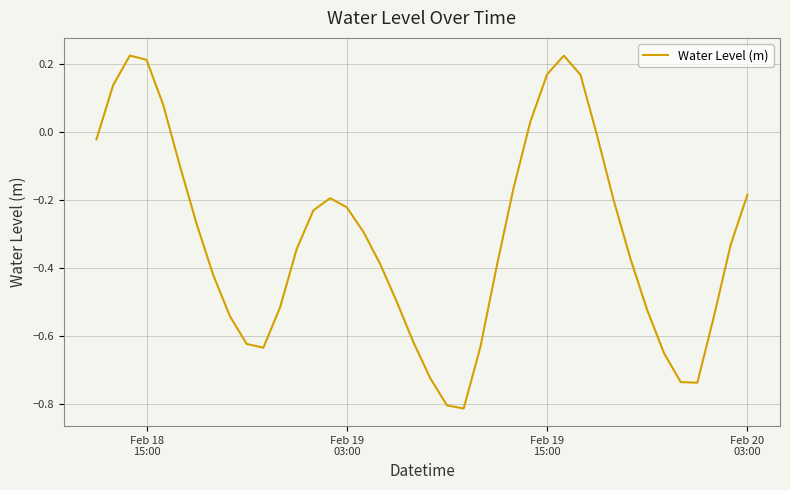

How many lines are shown in the chart?

1